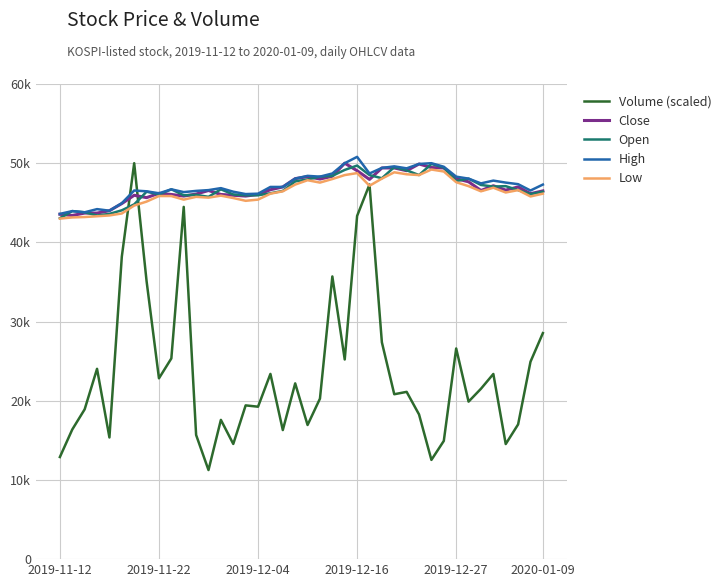

What are all the series names shown in the legend?

Volume (scaled), Close, Open, High, Low